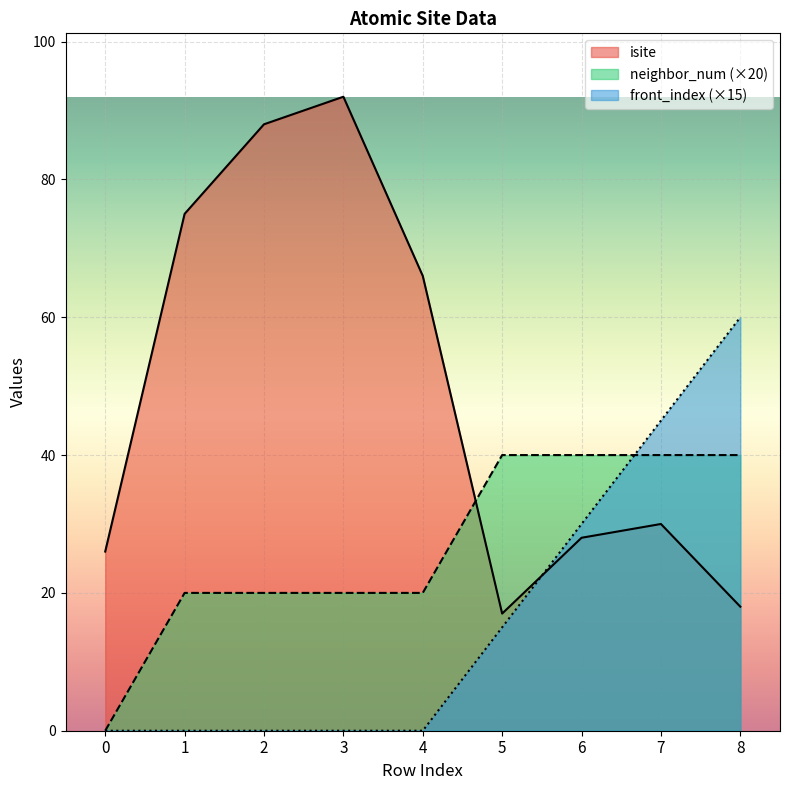

At how many categories does at least one series exceed 89?

1